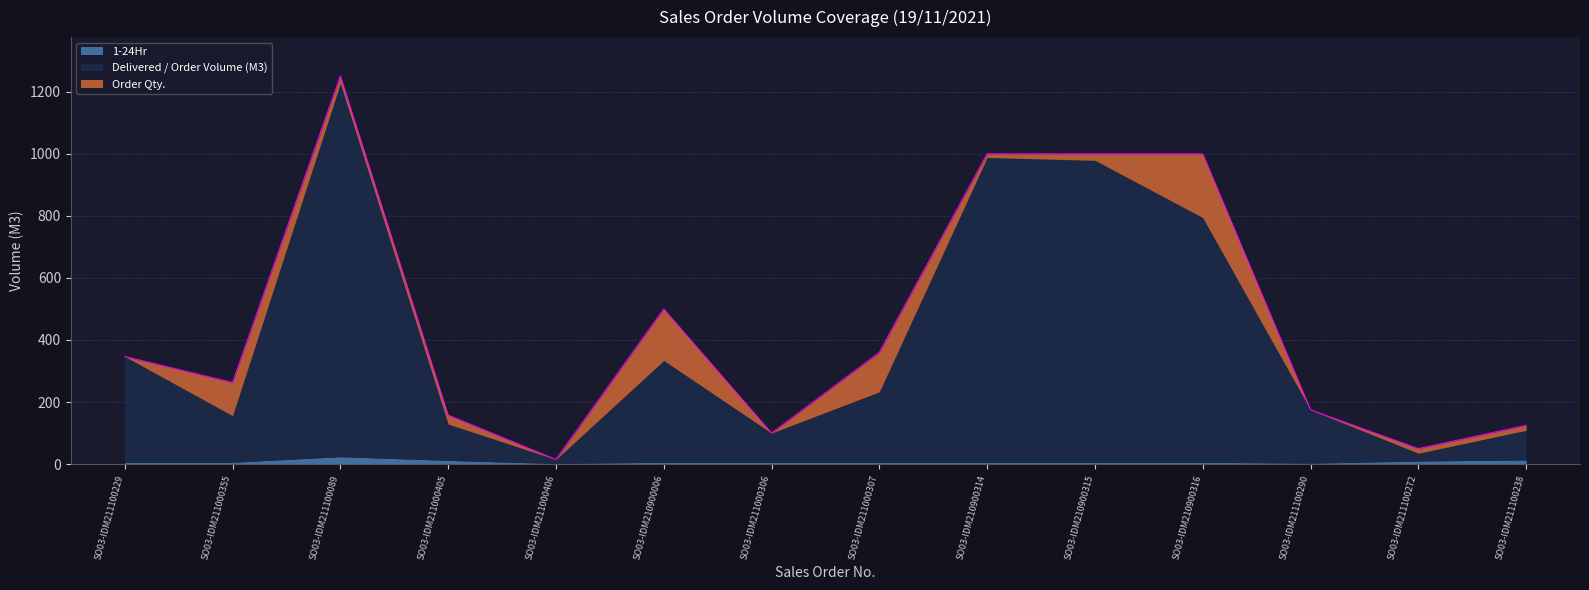

How many lines are shown in the chart?

3